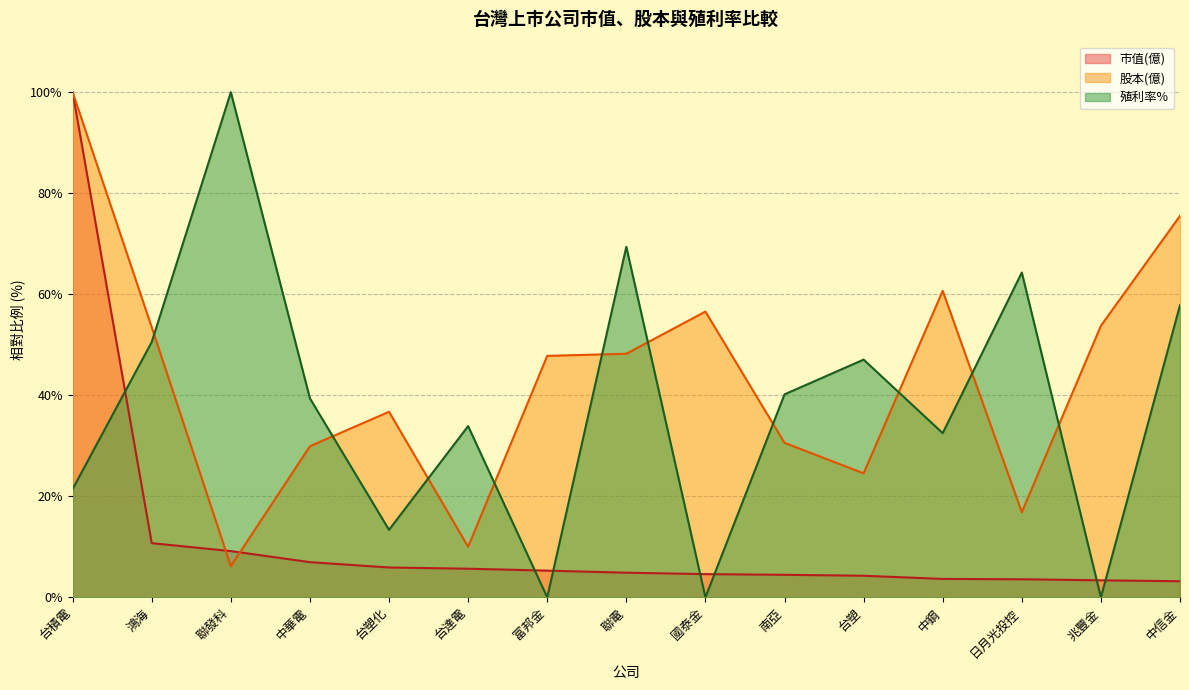

Reading left to right, list all the values displayed in this chart.

市值(億): 100.0	10.7	9.1	7.0	5.9	5.7	5.3	4.9	4.6	4.5	4.3	3.6	3.6	3.4	3.2
股本(億): 100.0	53.5	6.2	29.9	36.7	10.0	47.8	48.2	56.6	30.6	24.5	60.7	16.9	53.8	75.5
殖利率%: 21.4	50.5	100.0	39.4	13.4	33.9	0.0	69.4	0.0	40.2	47.1	32.5	64.3	0.0	57.8